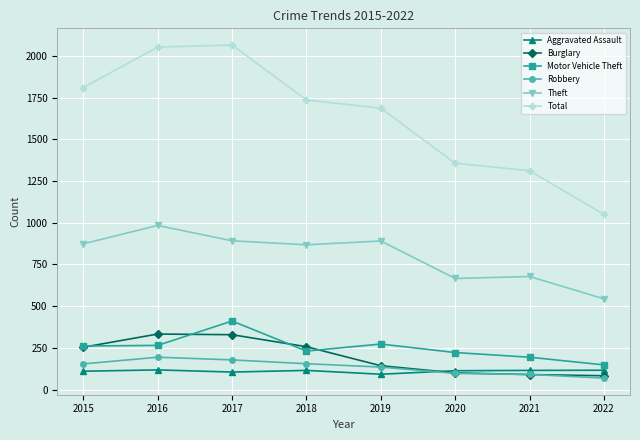

Between 2019 and 2020, which series saw the biggest shift?

Total